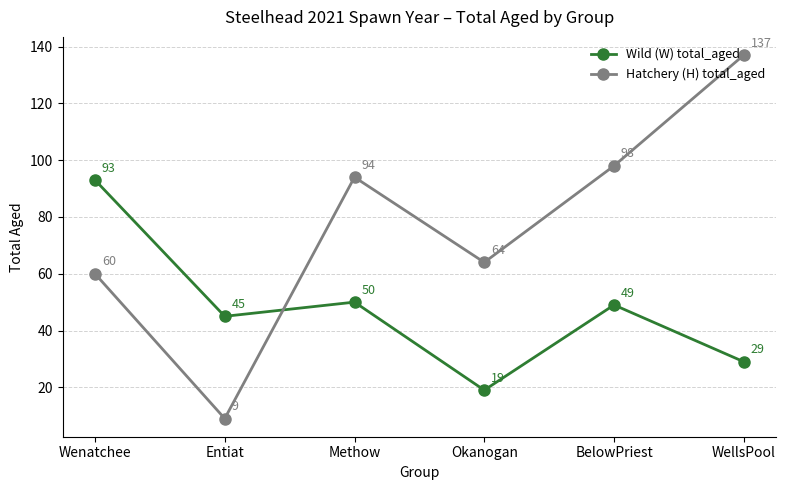

What position from the left is Wenatchee?

1